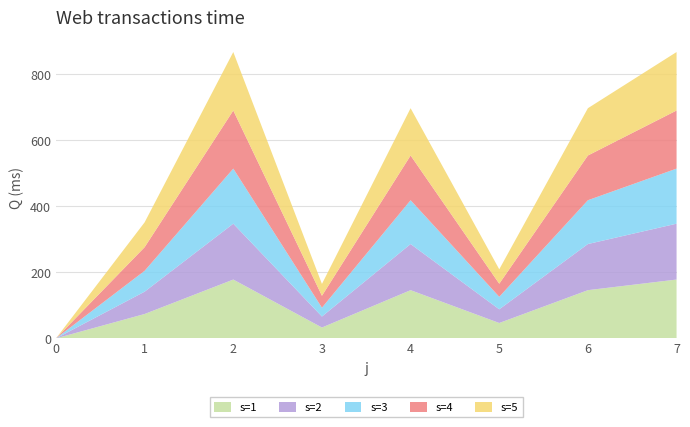

Reading left to right, what are all the values shown in this chart?

s=1: 0=0.0	1=73.9	2=178.3	3=32.9	4=146.1	5=46.6	6=146.1	7=178.3
s=2: 0=0.0	1=67.7	2=169.4	3=33.3	4=139.9	5=41.5	6=139.9	7=169.4
s=3: 0=0.0	1=63.2	2=167.0	3=26.8	4=132.8	5=37.9	6=132.8	7=167.0
s=4: 0=0.0	1=71.6	2=176.1	3=36.2	4=135.6	5=39.7	6=135.6	7=176.1
s=5: 0=0.0	1=75.4	2=177.2	3=35.9	4=143.3	5=43.8	6=143.3	7=177.2